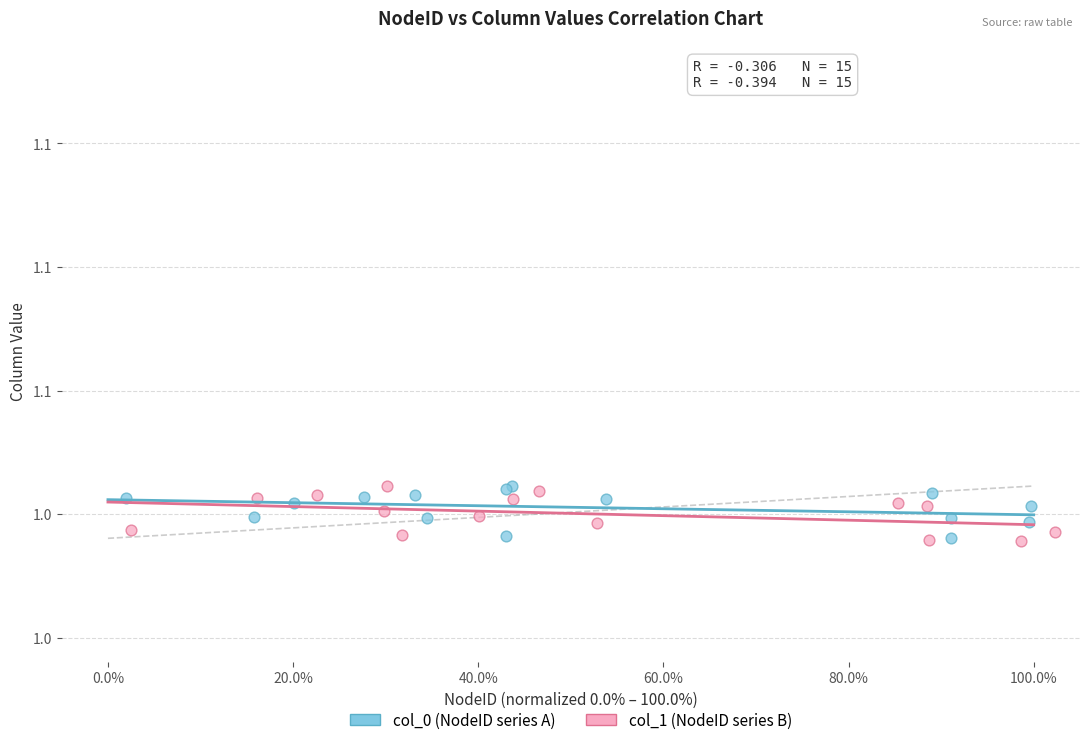

What are all the series names shown in the legend?

col_0 (NodeID series A), col_1 (NodeID series B)